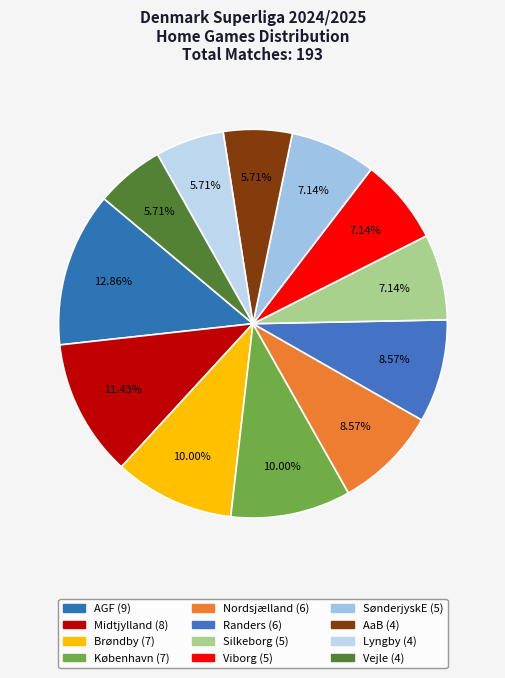

Count the number of slices in the pie.

12